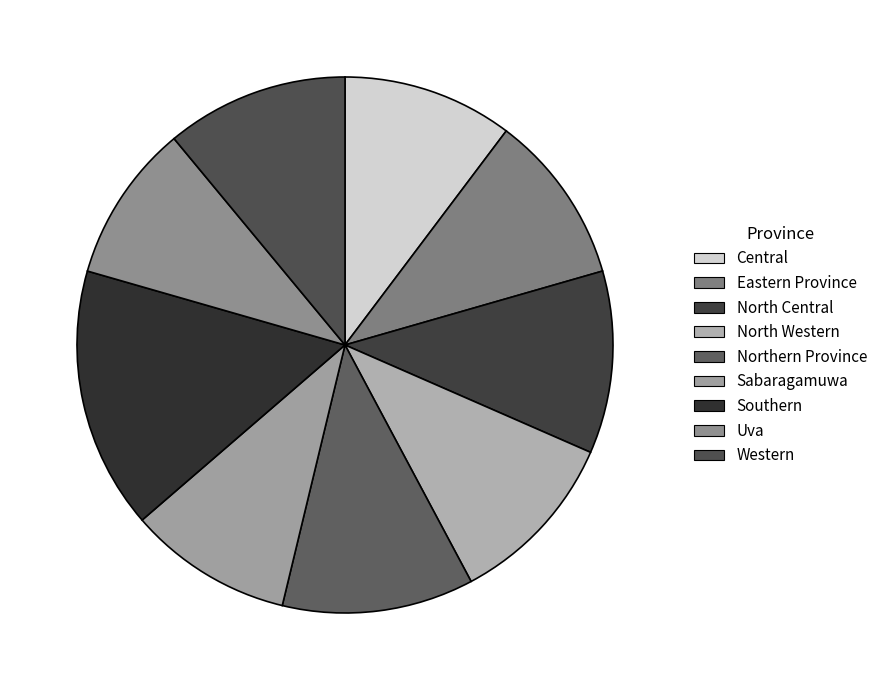

Is there a majority slice in this chart?

No